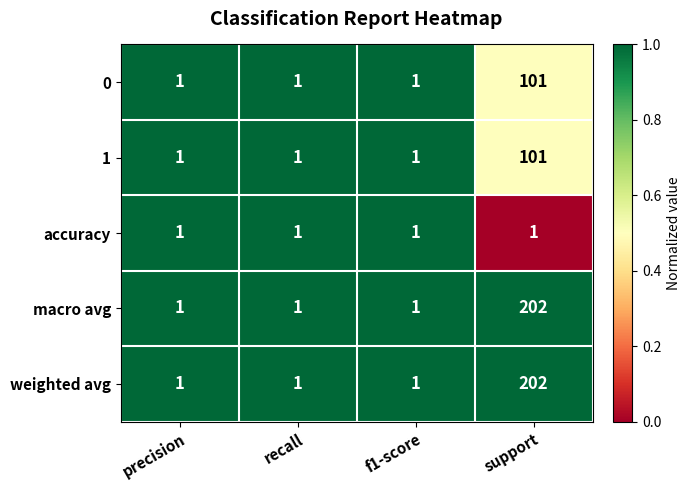

The value of accuracy at precision is 2. True or false?

False